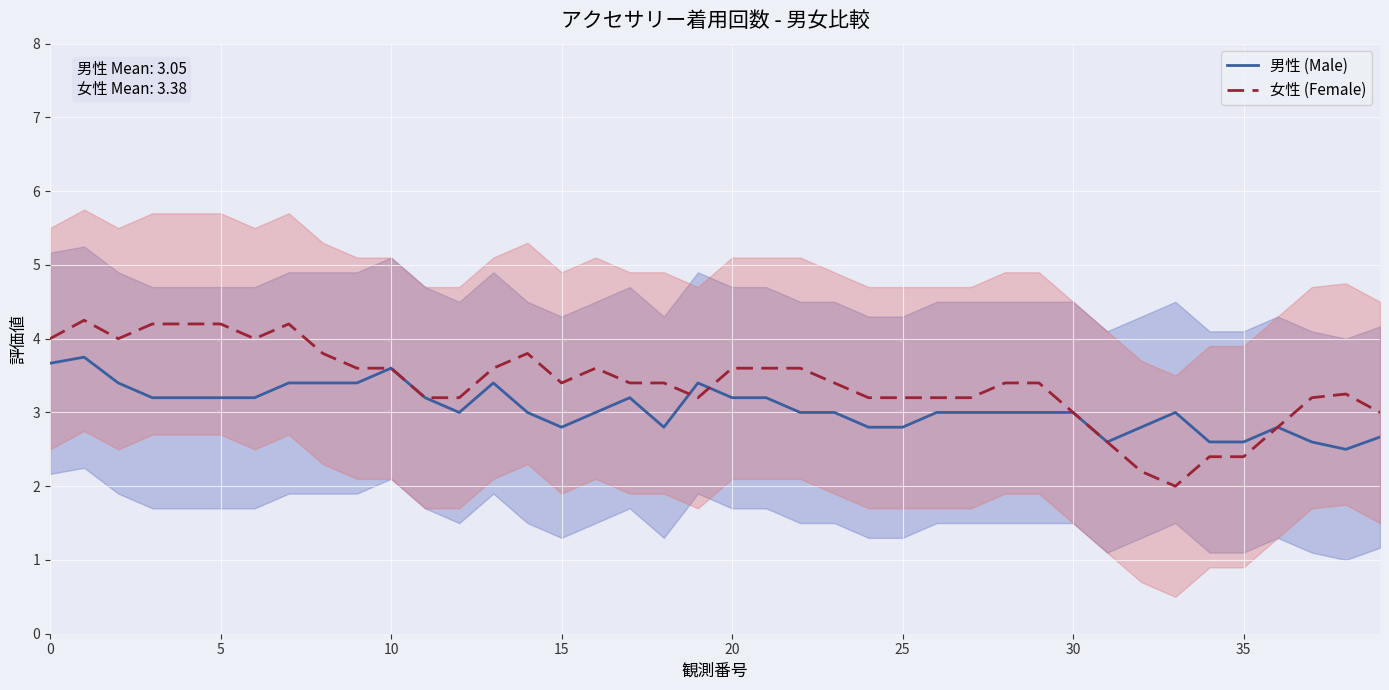

The 男性 (Male) series shows 3.7 at 0. True or false?

True